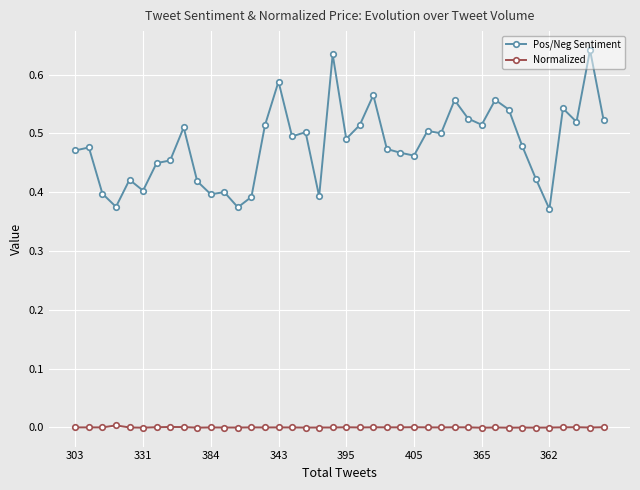

True or false: Pos/Neg Sentiment and Normalized intersect in this chart.

False